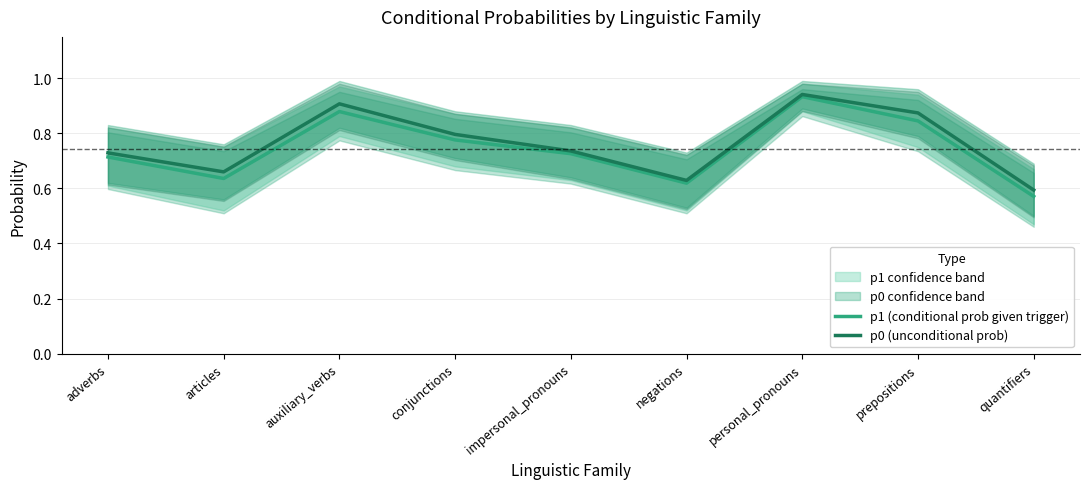

How many interior local peaks does the p1 (conditional prob given trigger) series have?

2